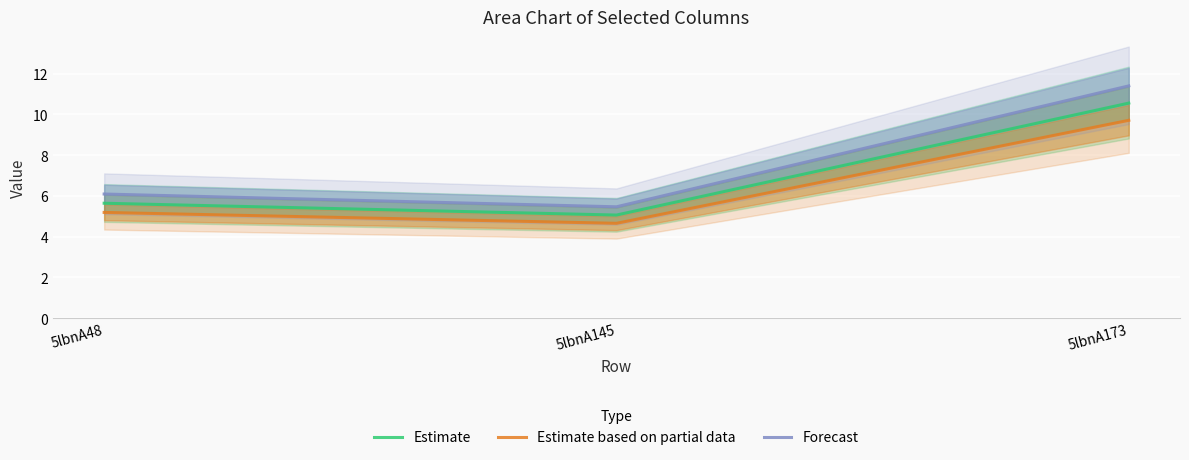

Rank the categories by Estimate value from lowest to highest.

5lbnA145, 5lbnA48, 5lbnA173